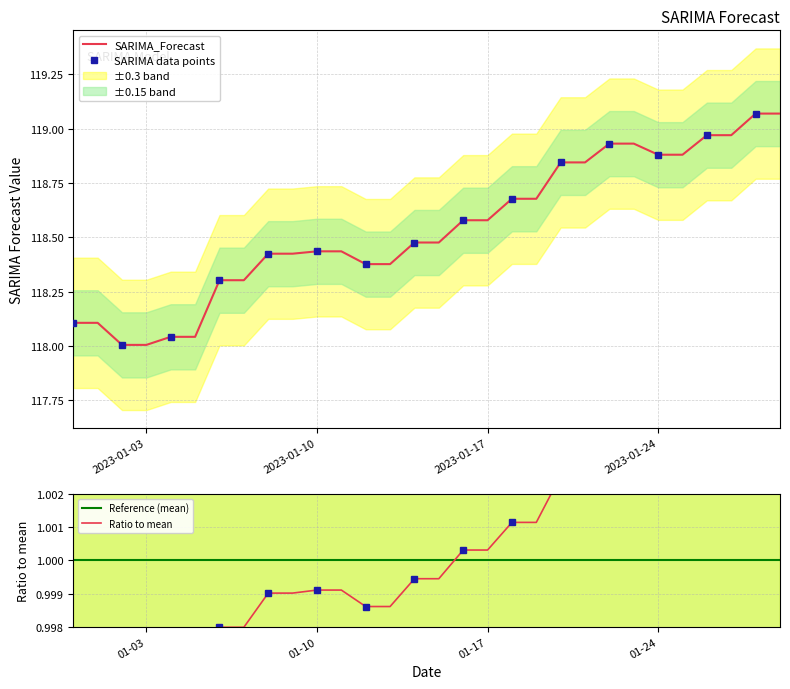

What is the change in value from 2023-01-01 to 2023-01-24?

+0.8